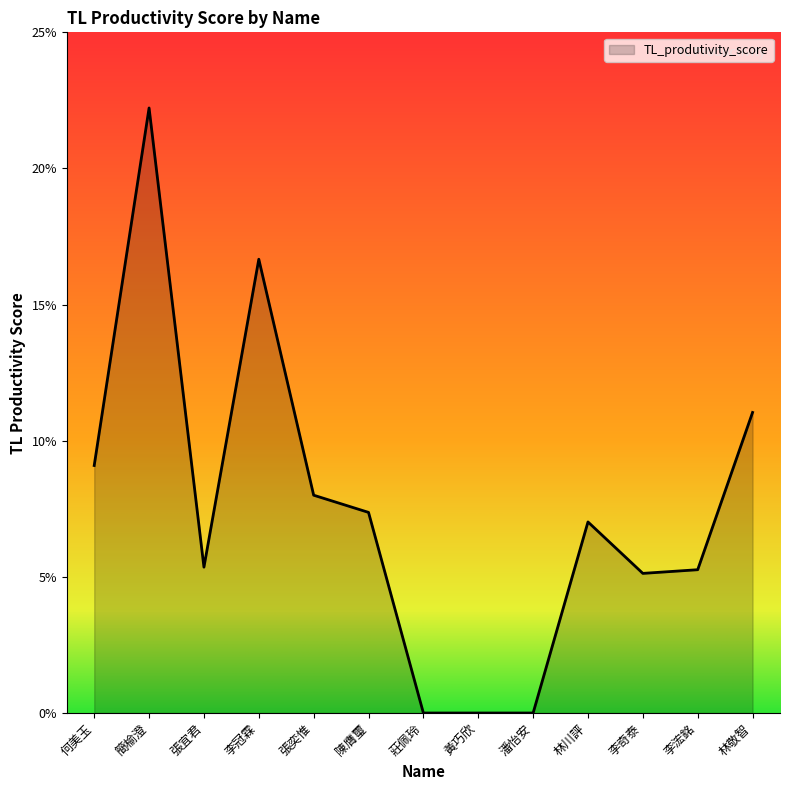

At which category does the chart reach its peak across all series?

簡榆澄